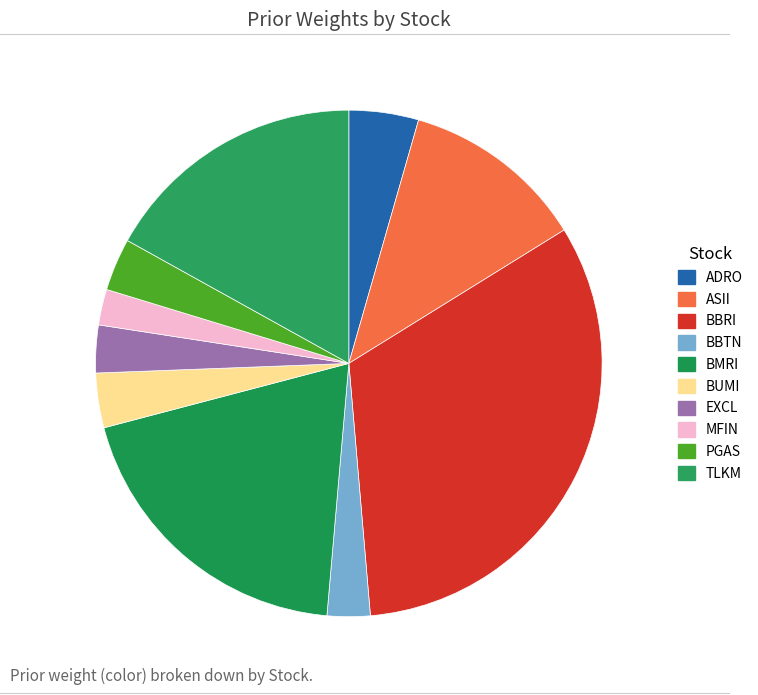

The EXCL slice represents 3% of the pie. True or false?

True